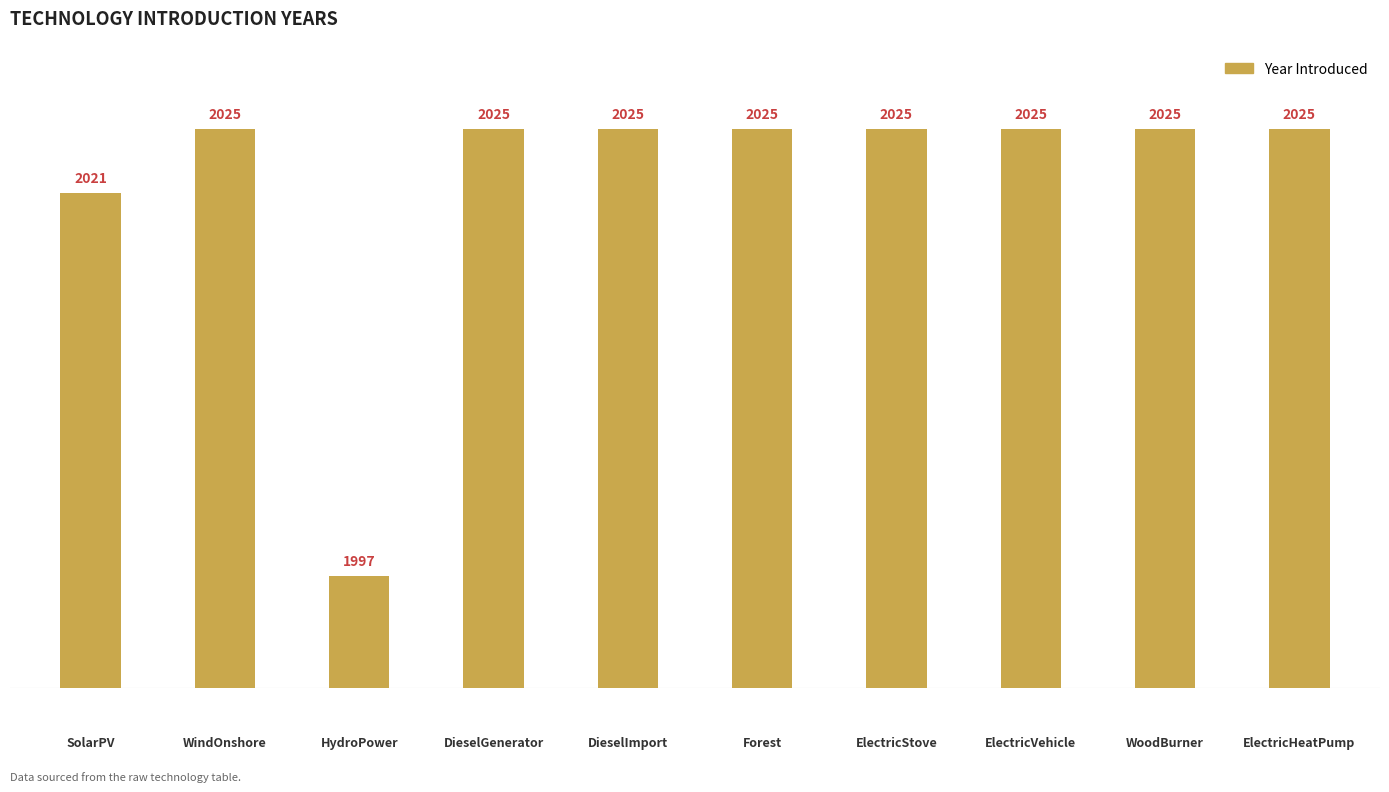

What is the average value?

2022